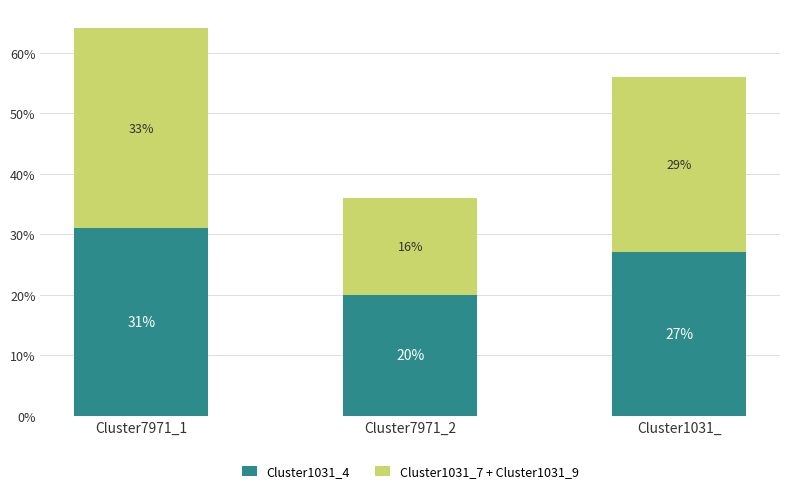

The value of Cluster1031_7 + Cluster1031_9 at Cluster7971_2 is 0.3. True or false?

False